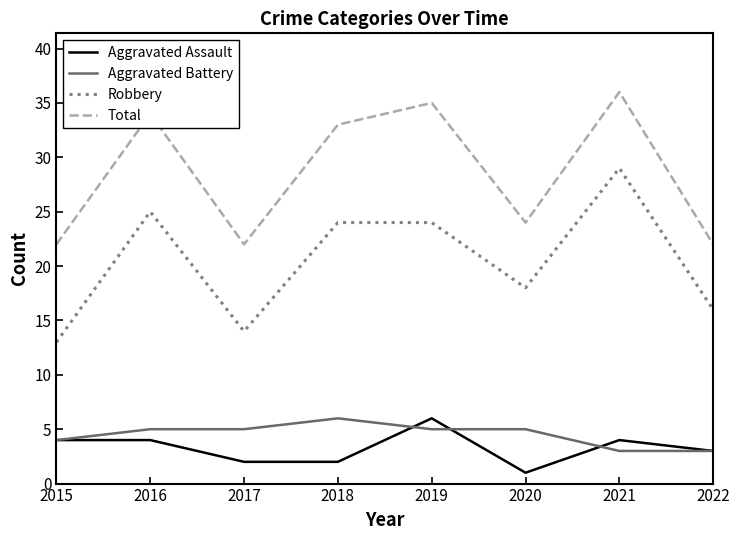

True or false: Aggravated Battery and Robbery cross at least once.

False